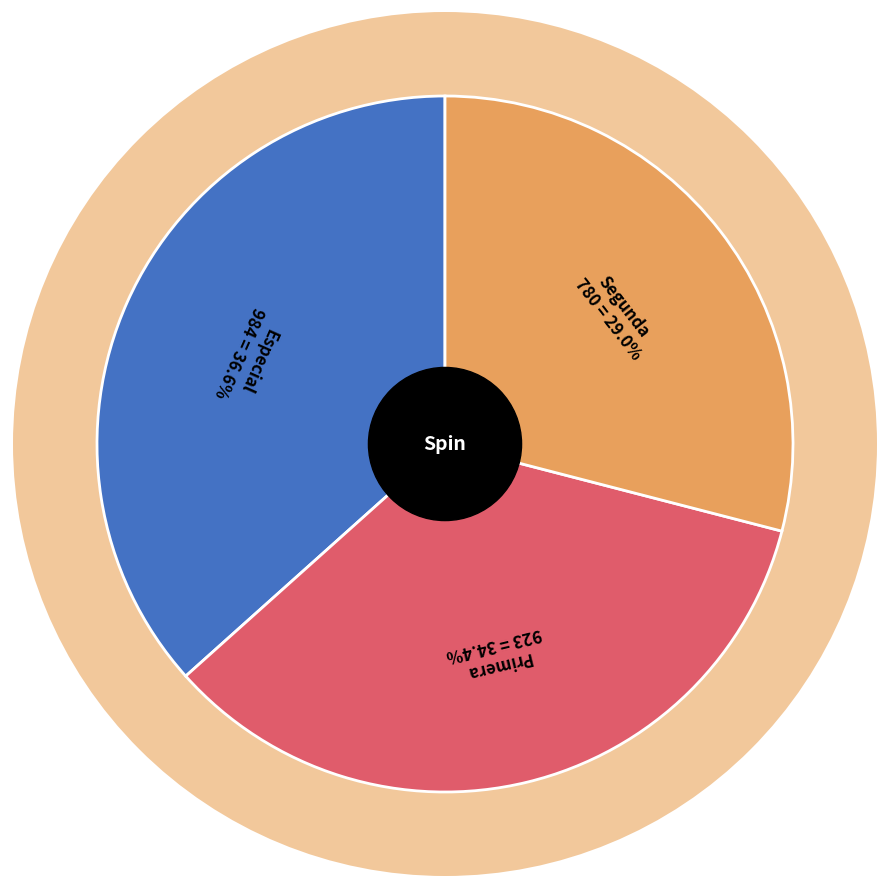

Is there a majority slice in this chart?

No